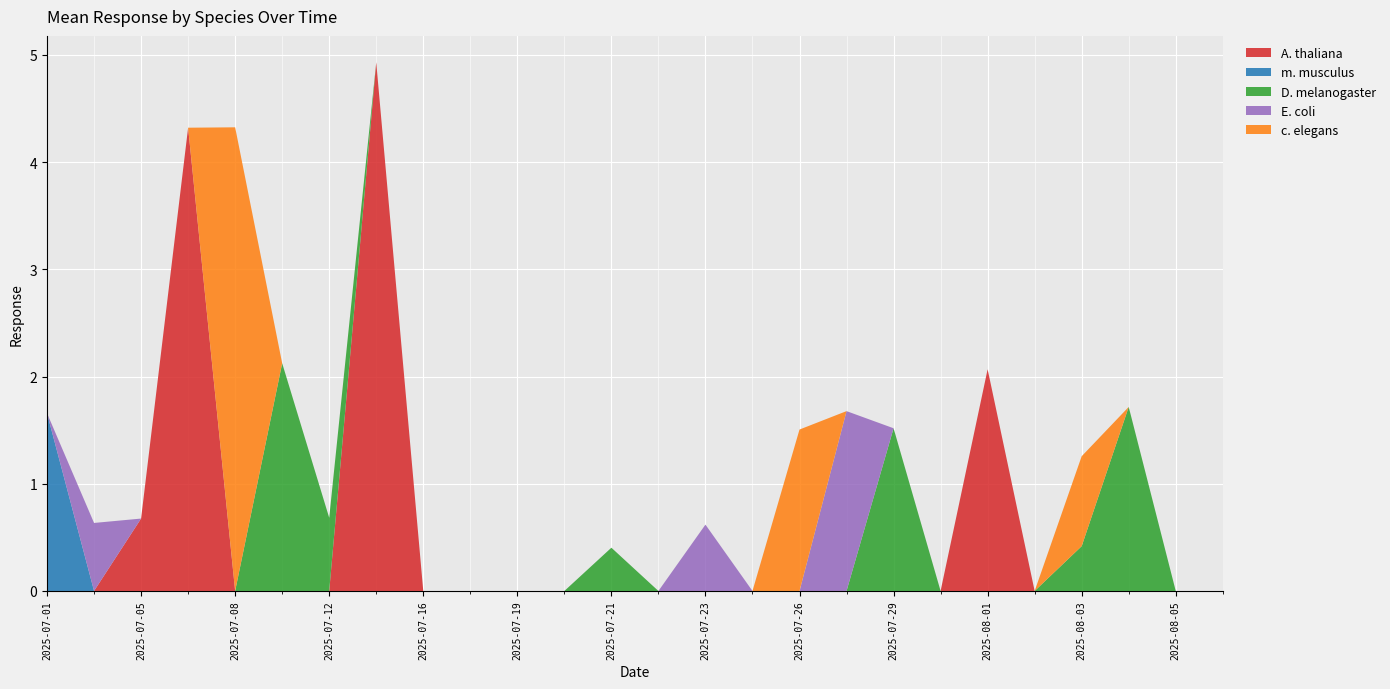

Reading right to left, list all the values displayed in this chart.

A. thaliana: 2025-08-09=0.0	2025-08-05=0.0	2025-08-04=0.0	2025-08-03=0.0	2025-08-02=0.0	2025-08-01=2.1	2025-07-30=0.0	2025-07-29=0.0	2025-07-28=0.0	2025-07-26=0.0	2025-07-24=0.0	2025-07-23=0.0	2025-07-22=0.0	2025-07-21=0.0	2025-07-20=0.0	2025-07-19=0.0	2025-07-18=0.0	2025-07-16=0.0	2025-07-13=4.9	2025-07-12=0.0	2025-07-10=0.0	2025-07-08=0.0	2025-07-07=4.3	2025-07-05=0.7	2025-07-03=0.0	2025-07-01=0.0
m. musculus: 2025-08-09=0.0	2025-08-05=0.0	2025-08-04=0.0	2025-08-03=0.0	2025-08-02=0.0	2025-08-01=0.0	2025-07-30=0.0	2025-07-29=0.0	2025-07-28=0.0	2025-07-26=0.0	2025-07-24=0.0	2025-07-23=0.0	2025-07-22=0.0	2025-07-21=0.0	2025-07-20=0.0	2025-07-19=0.0	2025-07-18=0.0	2025-07-16=0.0	2025-07-13=0.0	2025-07-12=0.0	2025-07-10=0.0	2025-07-08=0.0	2025-07-07=0.0	2025-07-05=0.0	2025-07-03=0.0	2025-07-01=1.7
D. melanogaster: 2025-08-09=0.0	2025-08-05=0.0	2025-08-04=1.7	2025-08-03=0.4	2025-08-02=0.0	2025-08-01=0.0	2025-07-30=0.0	2025-07-29=1.5	2025-07-28=0.0	2025-07-26=0.0	2025-07-24=0.0	2025-07-23=0.0	2025-07-22=0.0	2025-07-21=0.4	2025-07-20=0.0	2025-07-19=0.0	2025-07-18=0.0	2025-07-16=0.0	2025-07-13=0.0	2025-07-12=0.7	2025-07-10=2.1	2025-07-08=0.0	2025-07-07=0.0	2025-07-05=0.0	2025-07-03=0.0	2025-07-01=0.0
E. coli: 2025-08-09=0.0	2025-08-05=0.0	2025-08-04=0.0	2025-08-03=0.0	2025-08-02=0.0	2025-08-01=0.0	2025-07-30=0.0	2025-07-29=0.0	2025-07-28=1.7	2025-07-26=0.0	2025-07-24=0.0	2025-07-23=0.6	2025-07-22=0.0	2025-07-21=0.0	2025-07-20=0.0	2025-07-19=0.0	2025-07-18=0.0	2025-07-16=0.0	2025-07-13=0.0	2025-07-12=0.0	2025-07-10=0.0	2025-07-08=0.0	2025-07-07=0.0	2025-07-05=0.0	2025-07-03=0.6	2025-07-01=0.0
c. elegans: 2025-08-09=0.0	2025-08-05=0.0	2025-08-04=0.0	2025-08-03=0.8	2025-08-02=0.0	2025-08-01=0.0	2025-07-30=0.0	2025-07-29=0.0	2025-07-28=0.0	2025-07-26=1.5	2025-07-24=0.0	2025-07-23=0.0	2025-07-22=0.0	2025-07-21=0.0	2025-07-20=0.0	2025-07-19=0.0	2025-07-18=0.0	2025-07-16=0.0	2025-07-13=0.0	2025-07-12=0.0	2025-07-10=0.0	2025-07-08=4.3	2025-07-07=0.0	2025-07-05=0.0	2025-07-03=0.0	2025-07-01=0.0